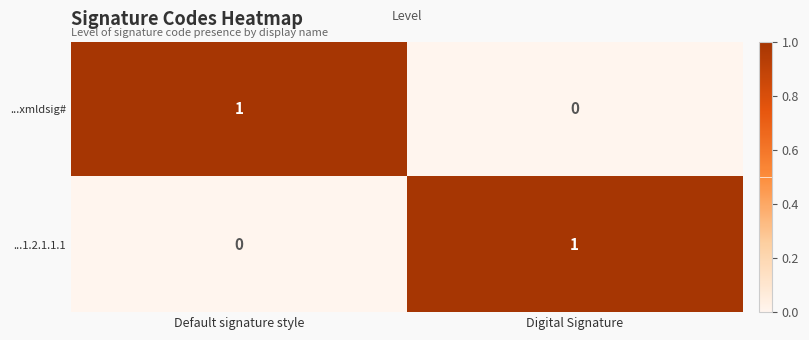

At Default signature style, list the series in order from largest to smallest.

...xmldsig#, ...1.2.1.1.1